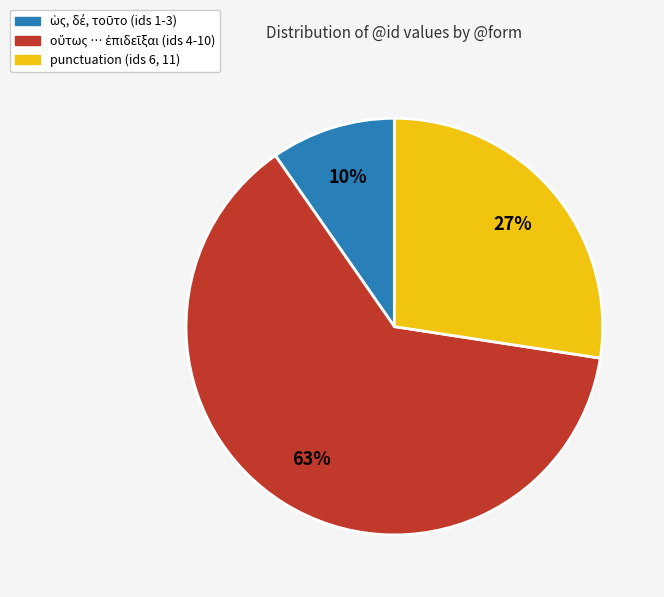

To the nearest percent, what is the average slice percentage?

33%